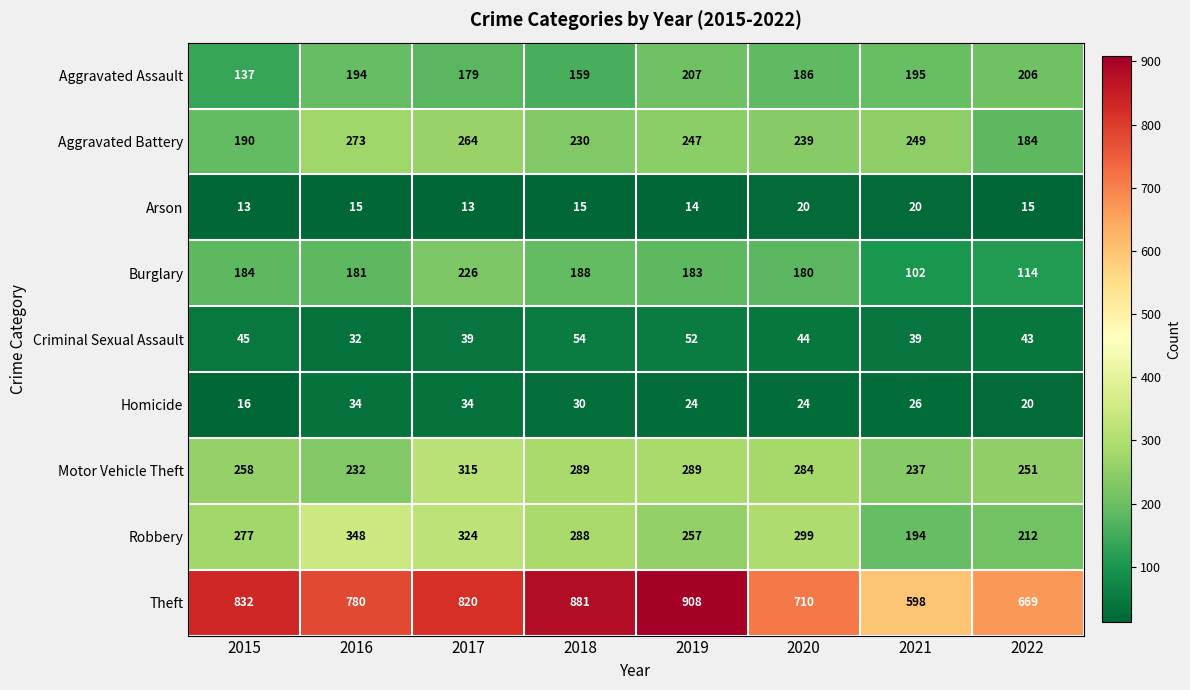

True or false: Aggravated Battery has a value of 343 at 2019.

False